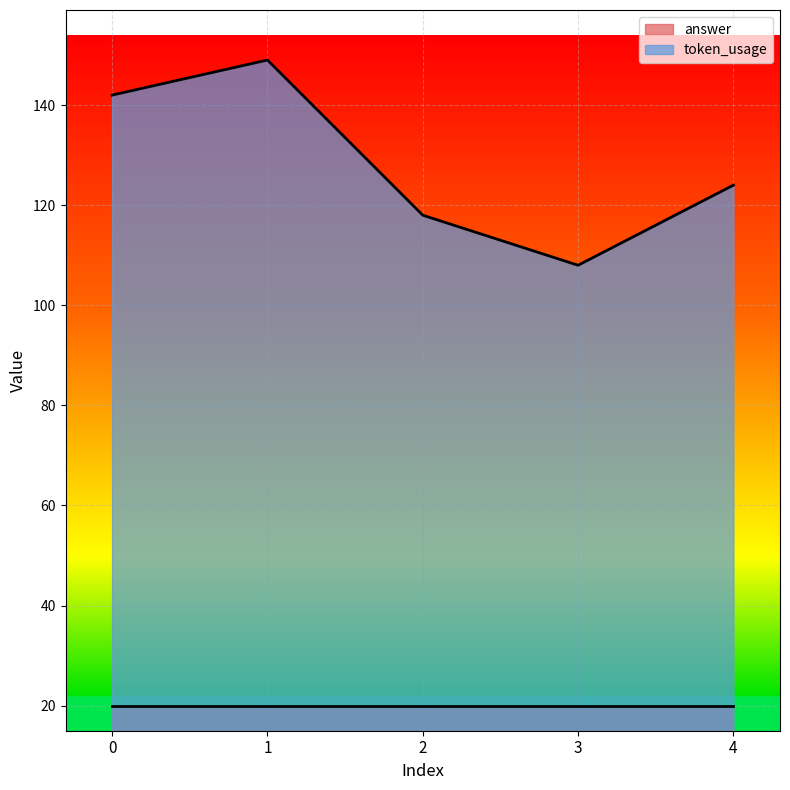

What is the difference between the values at 2 and 0?

24